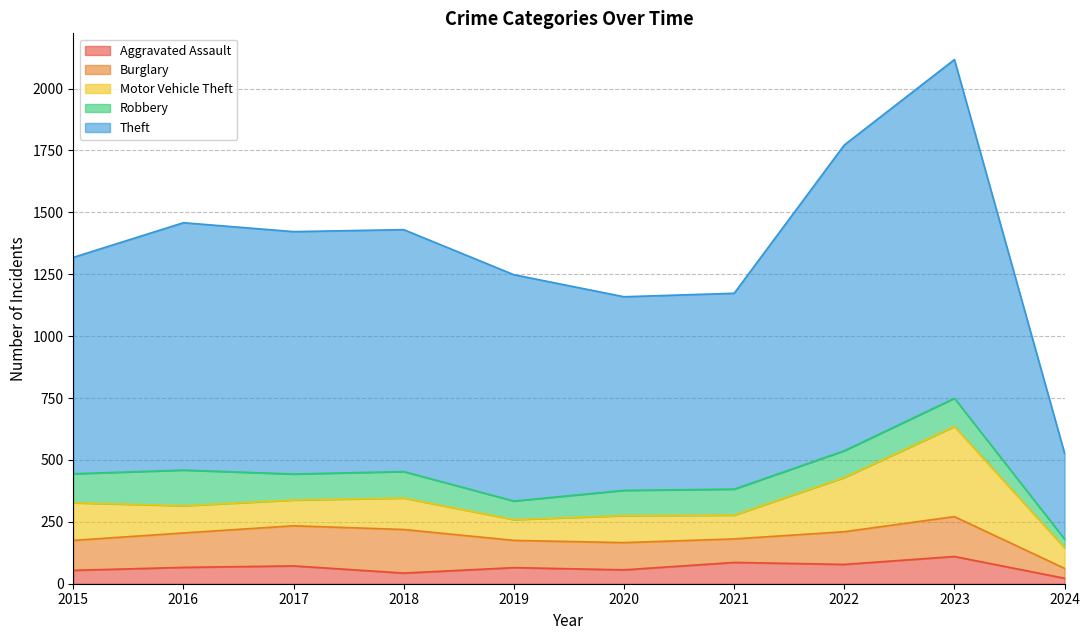

In Theft, how many points are higher than both neighbors (excluding endpoints)?

2